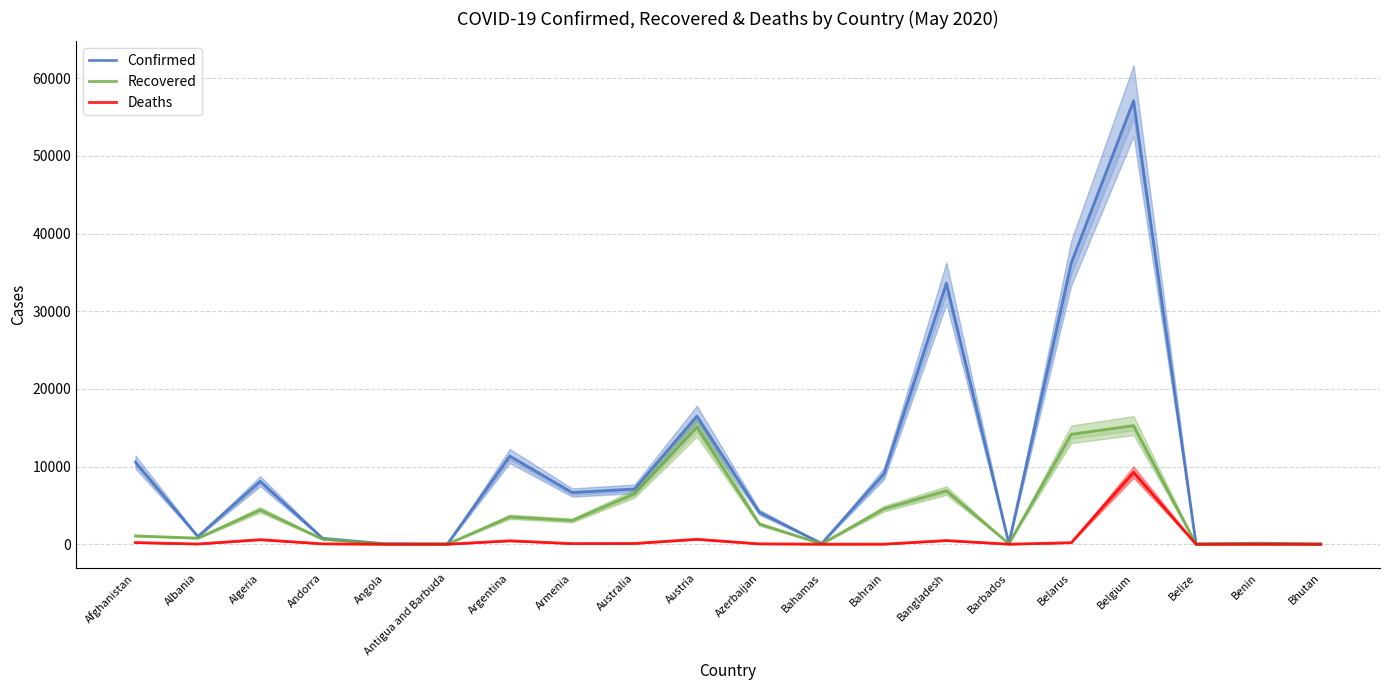

True or false: Deaths and Recovered cross at least once.

False